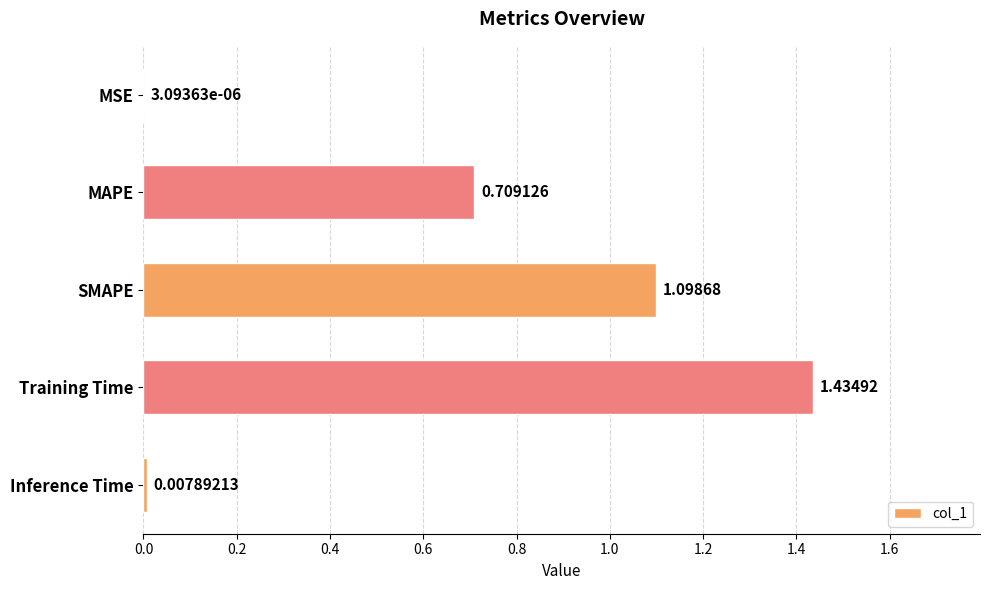

Which has a higher value, SMAPE or MSE?

SMAPE